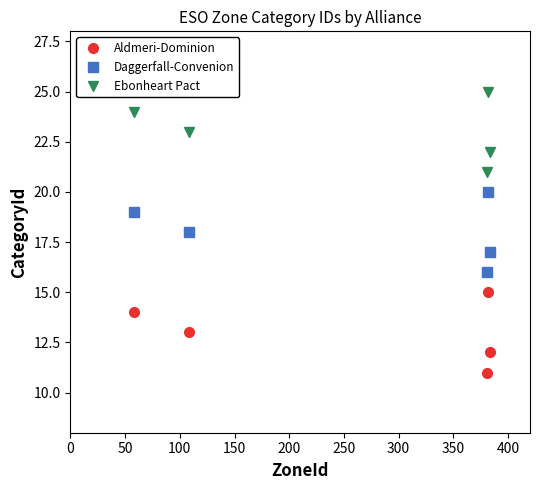

What is the value of the Aldmeri-Dominion point at the 2nd from the left?

13